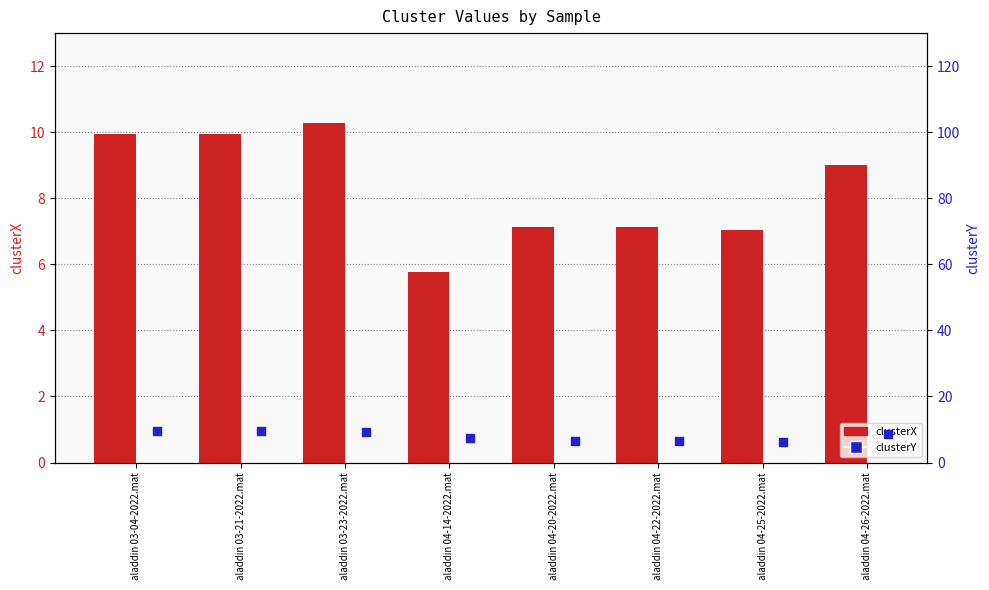

At how many categories does at least one series exceed 8?

4